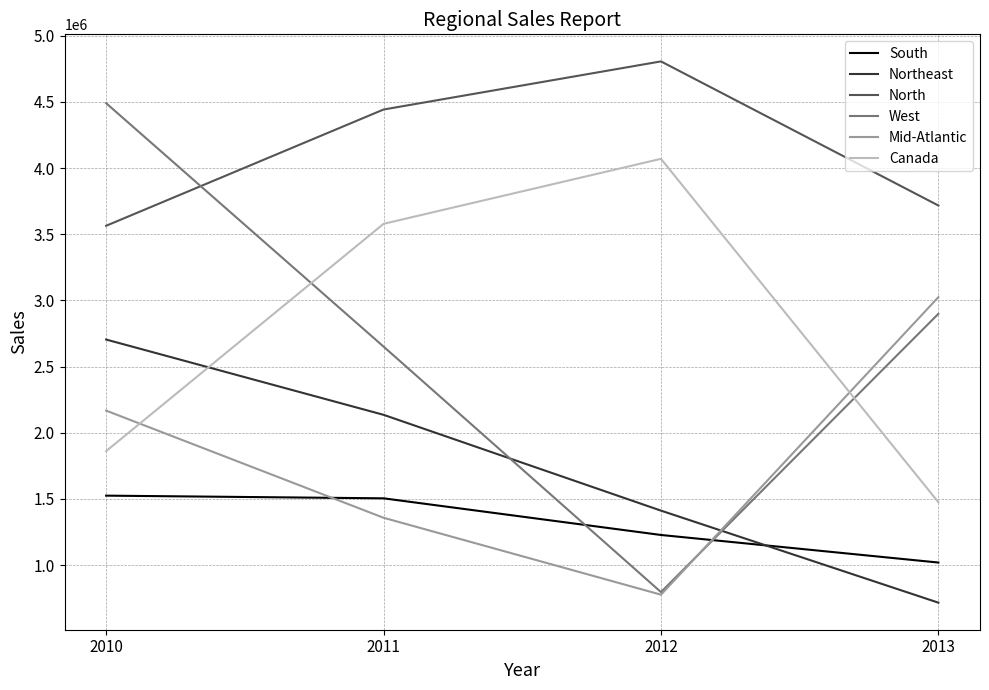

Rank the series by their maximum value, from lowest to highest.

South, Northeast, Mid-Atlantic, Canada, West, North